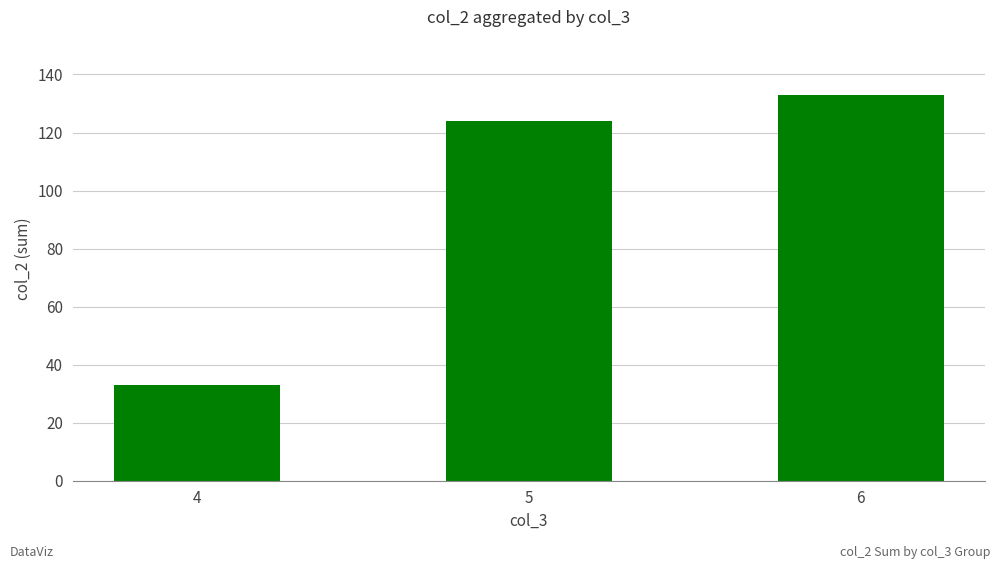

Which has a higher value, 5 or 6?

6